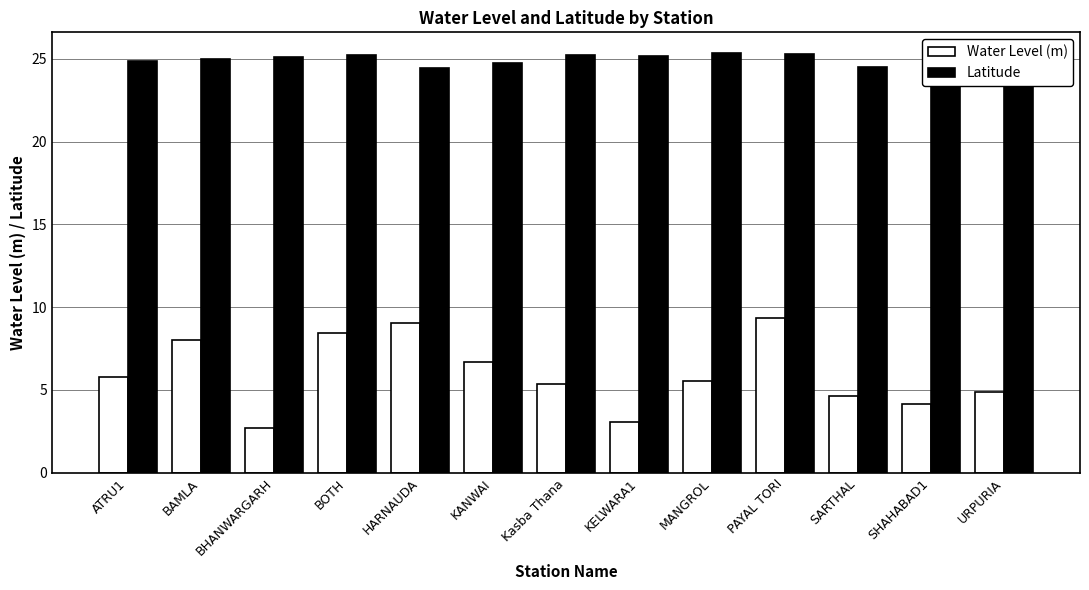

Rank the series by their maximum value, from highest to lowest.

Latitude, Water Level (m)